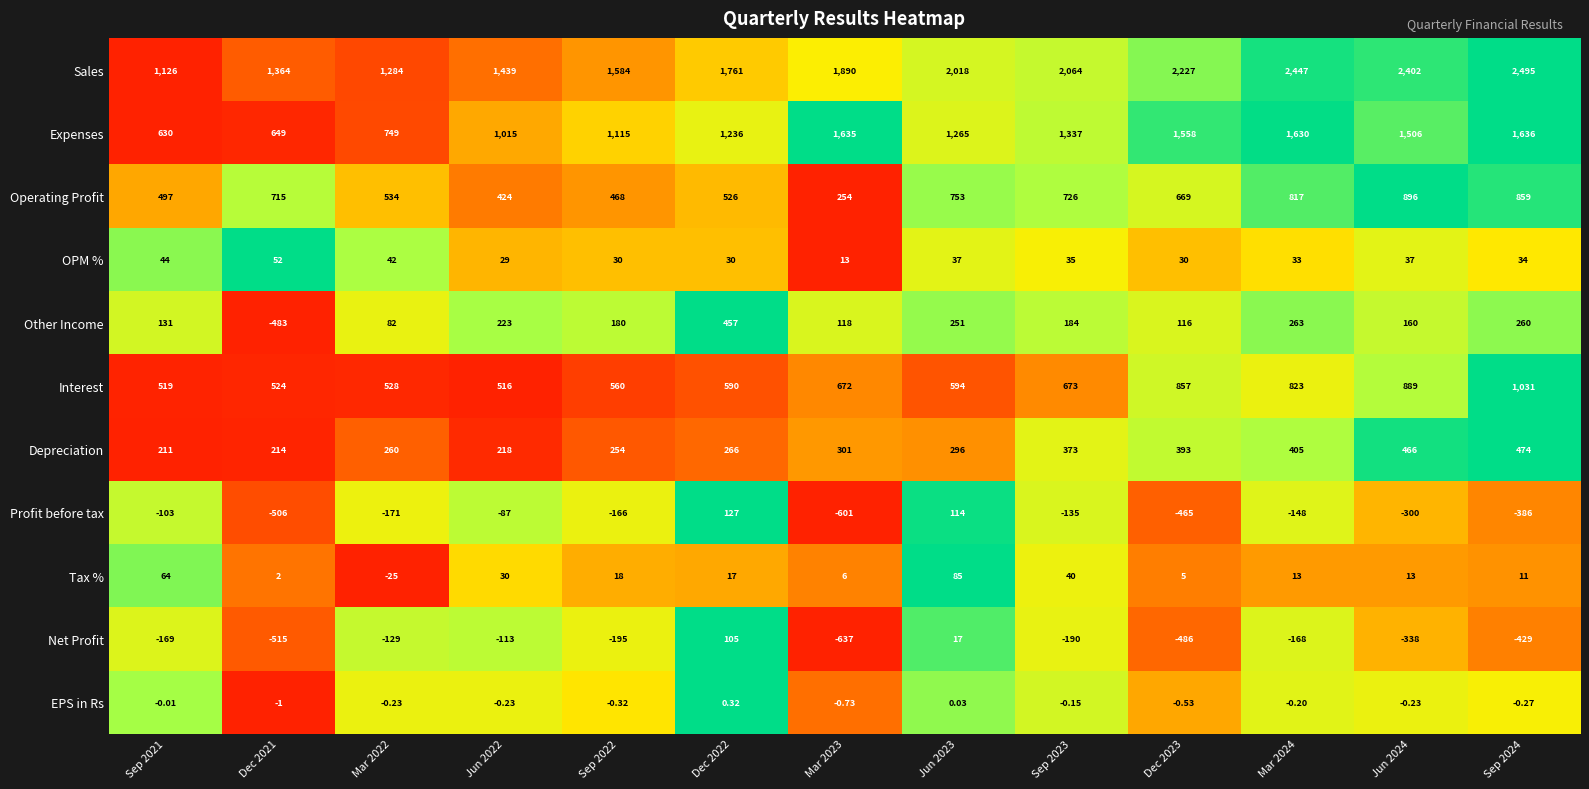

Rank the series at Sep 2024 from highest to lowest value.

Sales, Expenses, Interest, Operating Profit, Depreciation, Other Income, OPM %, Tax %, EPS in Rs, Profit before tax, Net Profit